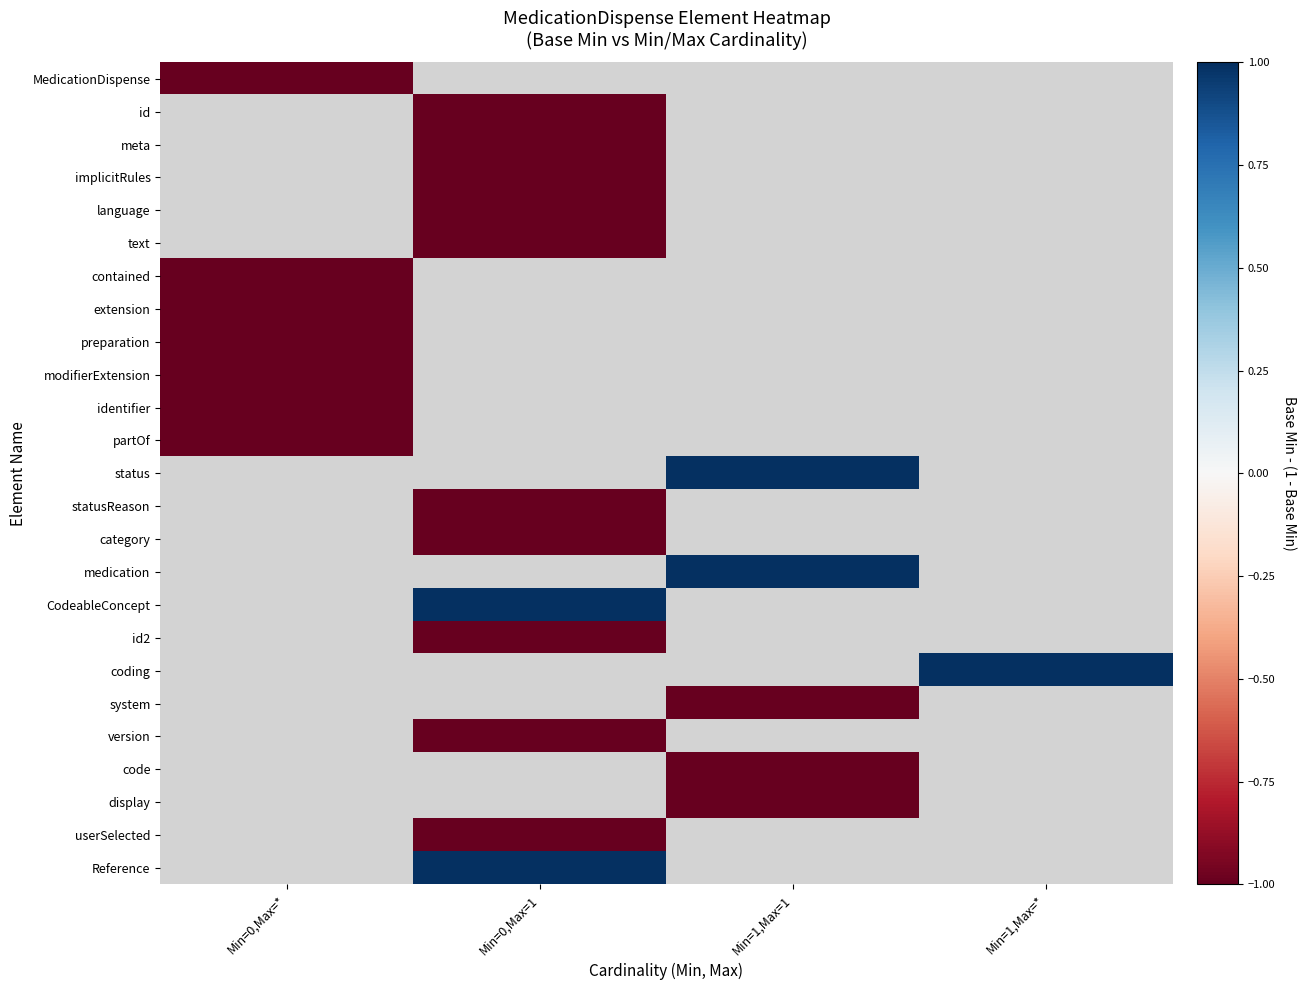

Count the number of categories in the chart.

4